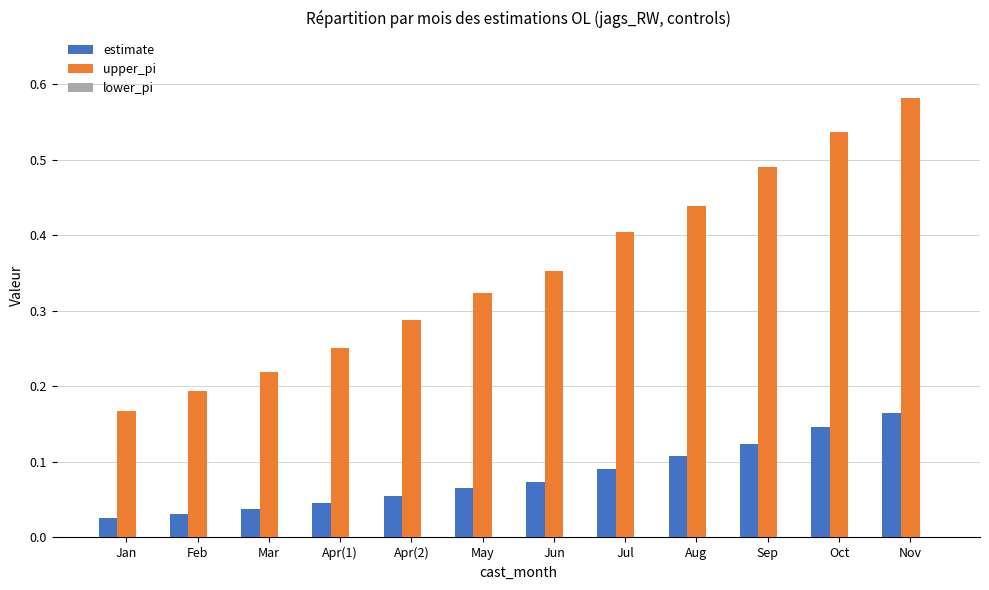

The upper_pi series shows 0.6 at Jul. True or false?

False